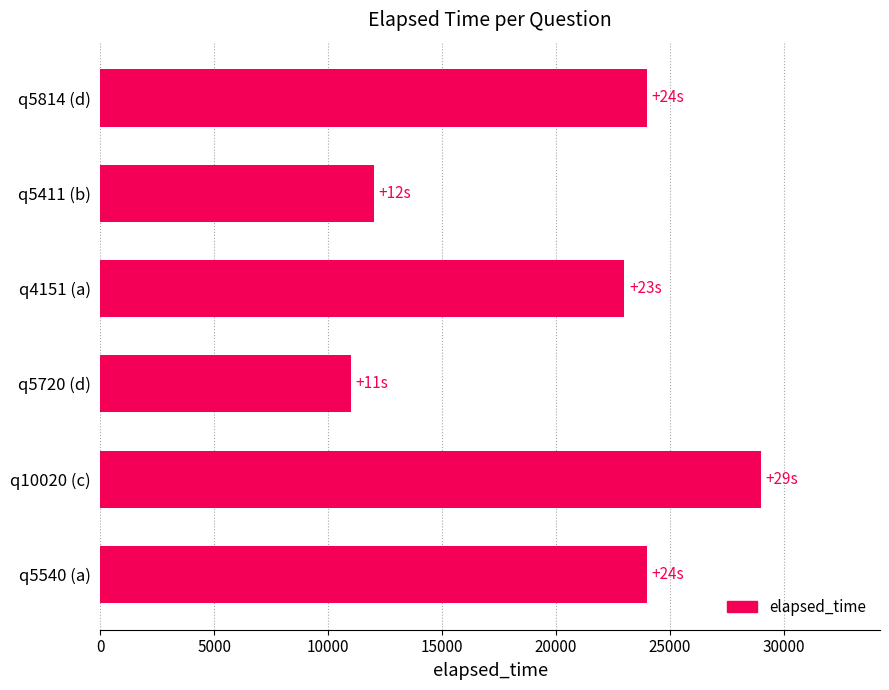

What is the change in value from q5814 (d) to q5720 (d)?

-13000